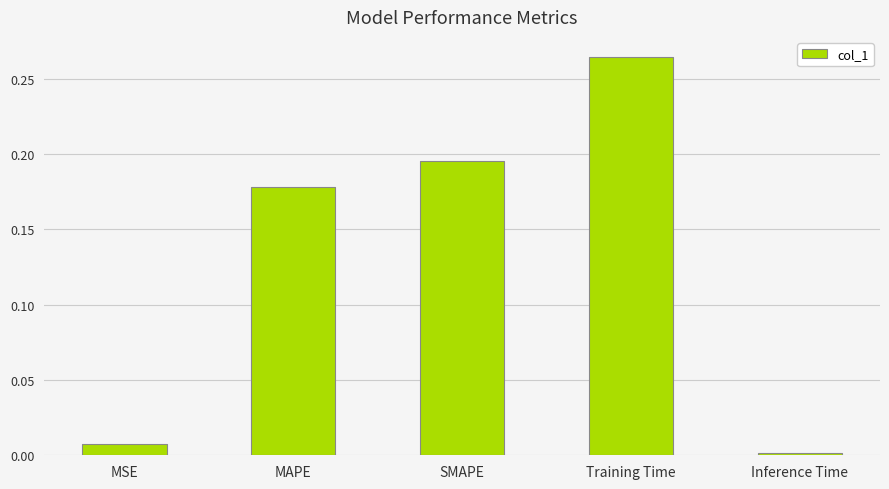

Rank the categories by value from highest to lowest.

Training Time, SMAPE, MAPE, MSE, Inference Time